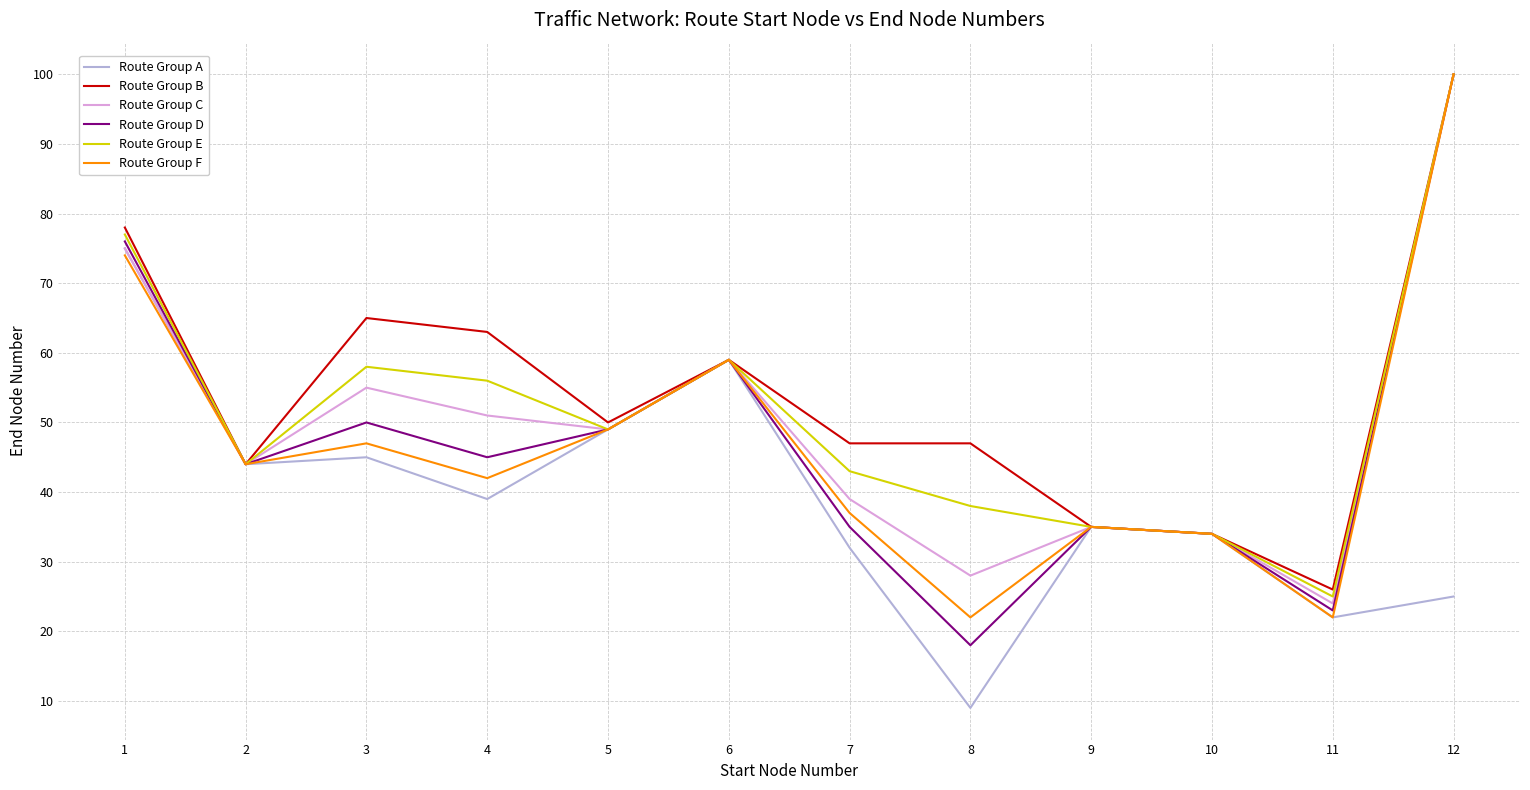

The Route Group B series shows 11 at 9. True or false?

False